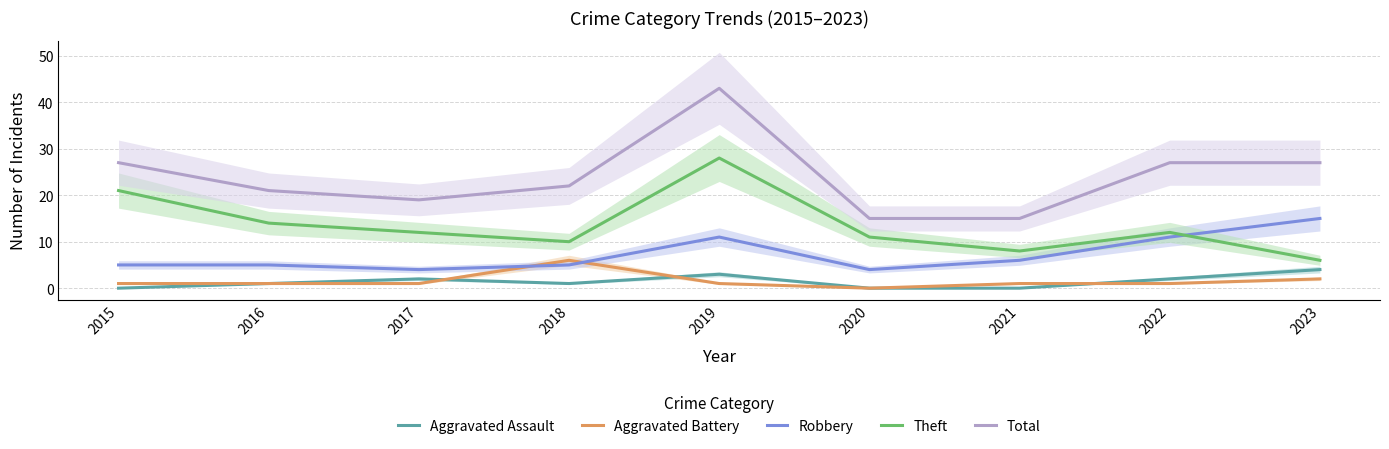

What is the approximate value of Aggravated Battery at 2022?

1